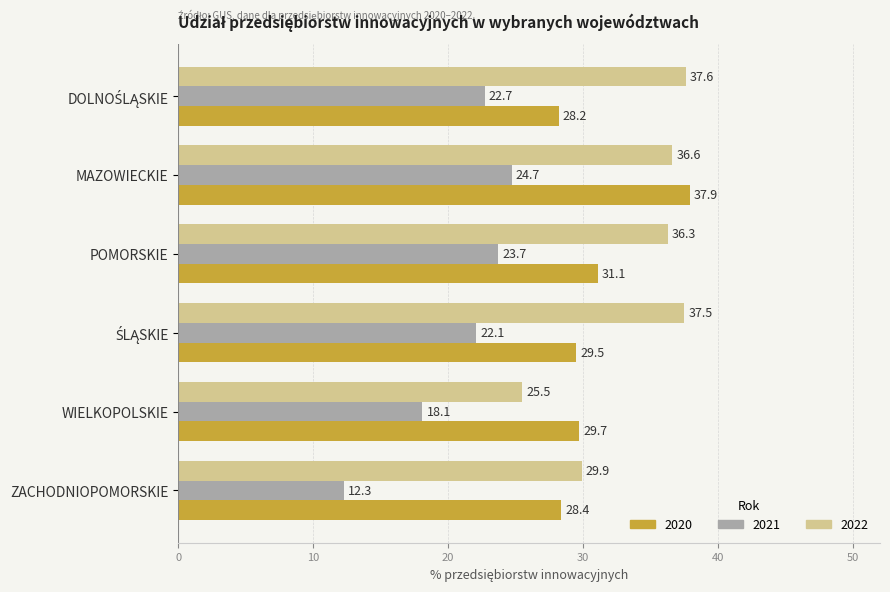

Rank the series by their average value, from highest to lowest.

2022, 2020, 2021